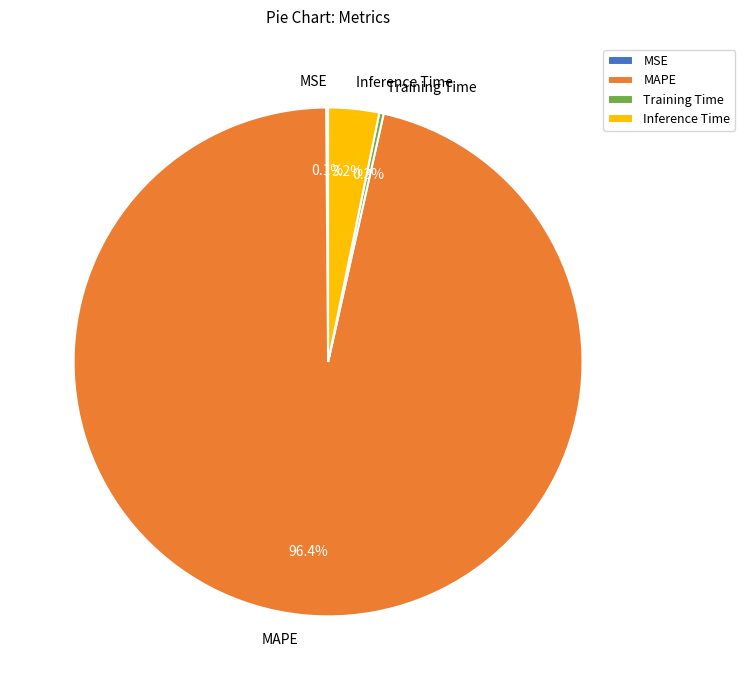

What is the largest slice in the pie chart?

MAPE